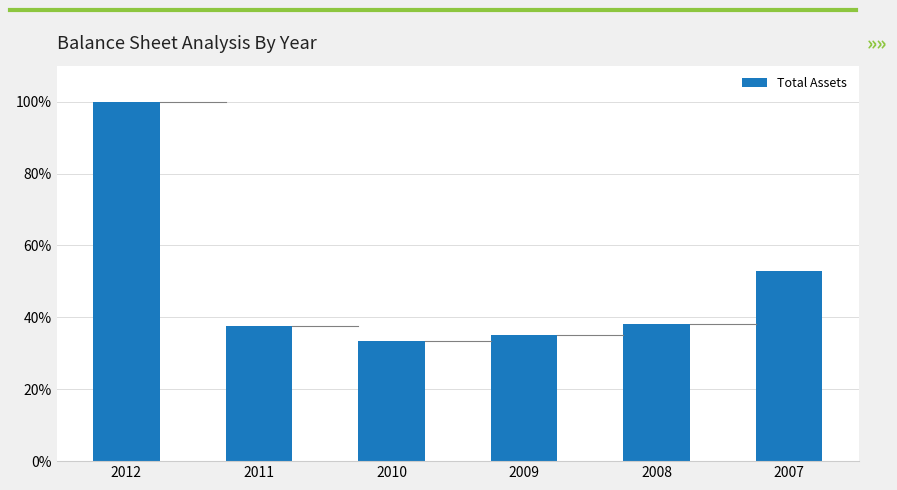

What is the value of the 6th bar from the left?

53.0